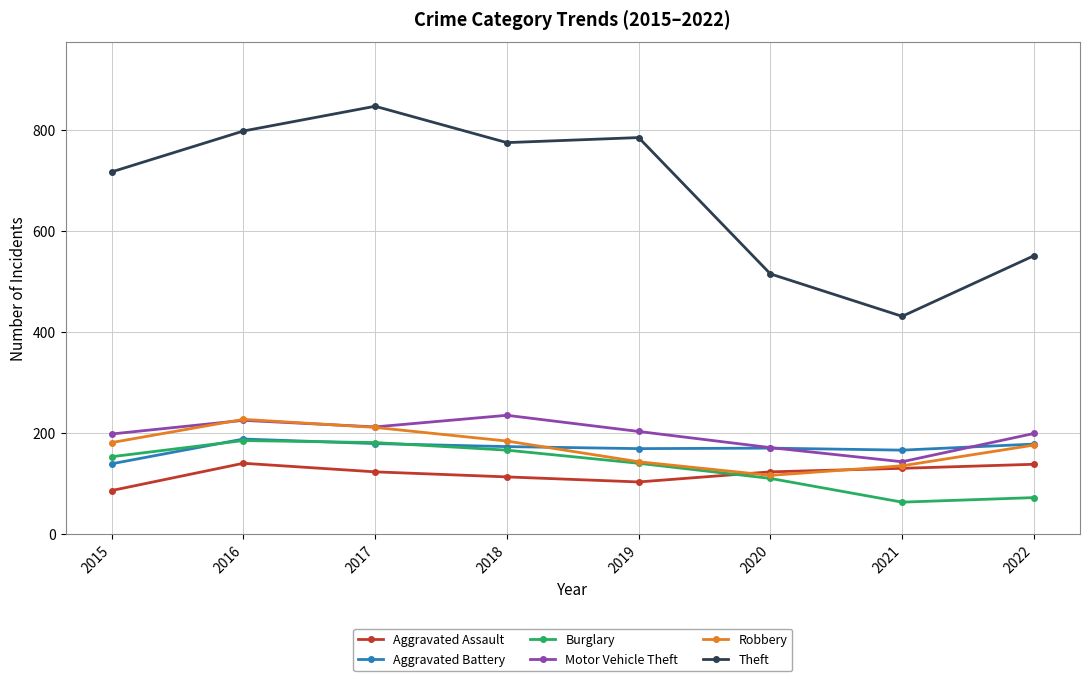

What is the difference between the maximum and second lowest values in the Burglary series?

113